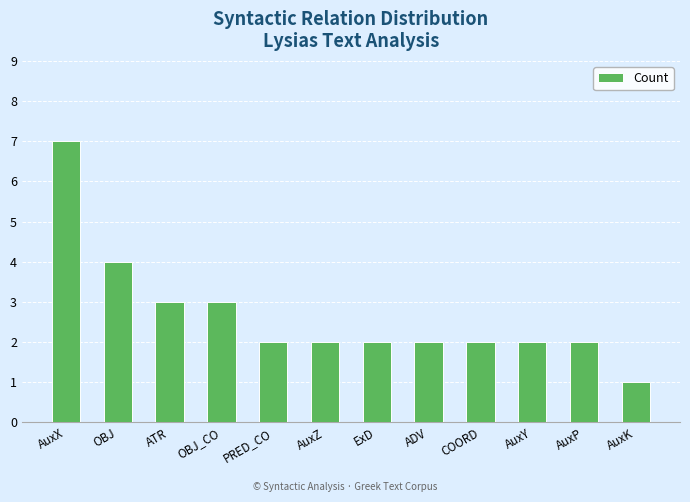

What is the label of the 6th bar from the left?

AuxZ